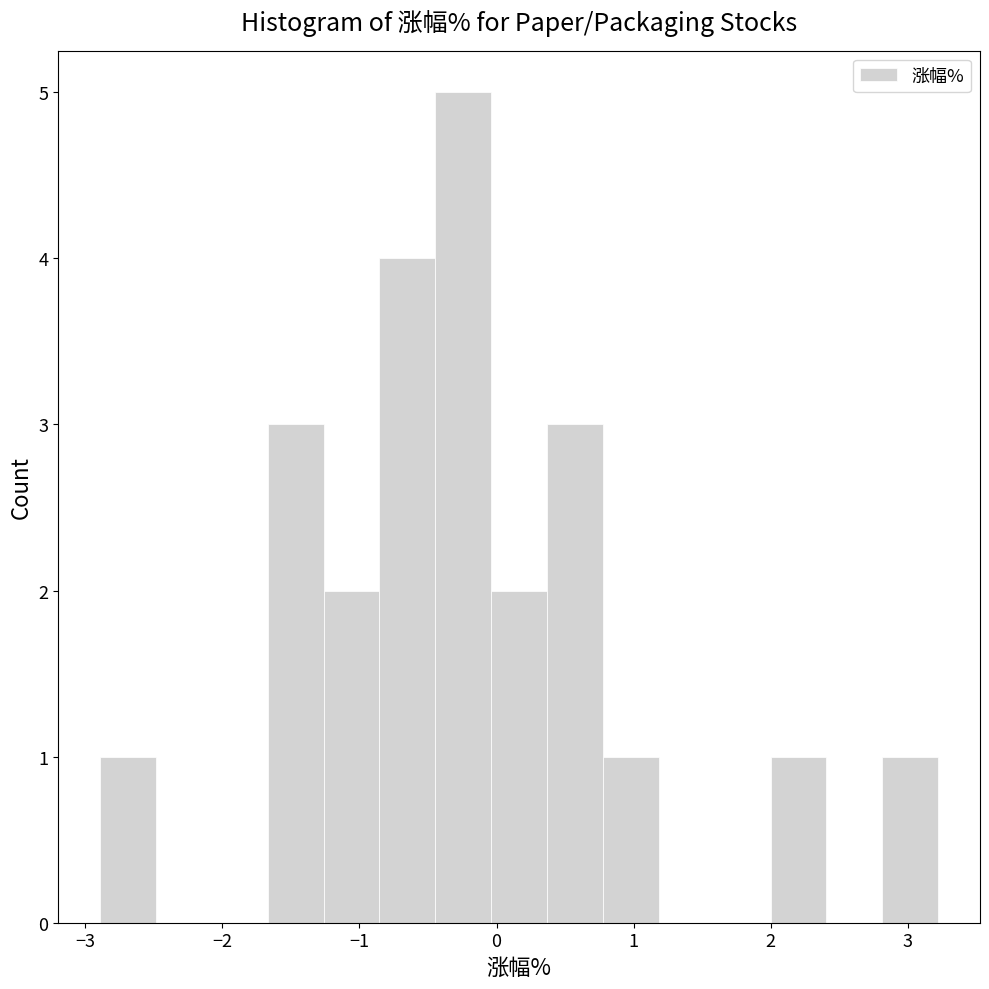

Reading left to right, transcribe this chart: for each bar, give the range it covers on the x-axis and its height. Neither the bar edges nor the heights are printed on the chart, so give them approximately, as read against the axes.

-2.9 to -2.5: 1
-2.5 to -2.1: 0
-2.1 to -1.7: 0
-1.7 to -1.3: 3
-1.3 to -0.9: 2
-0.9 to -0.4: 4
-0.4 to 0.0: 5
0.0 to 0.4: 2
0.4 to 0.8: 3
0.8 to 1.2: 1
1.2 to 1.6: 0
1.6 to 2.0: 0
2.0 to 2.4: 1
2.4 to 2.8: 0
2.8 to 3.2: 1